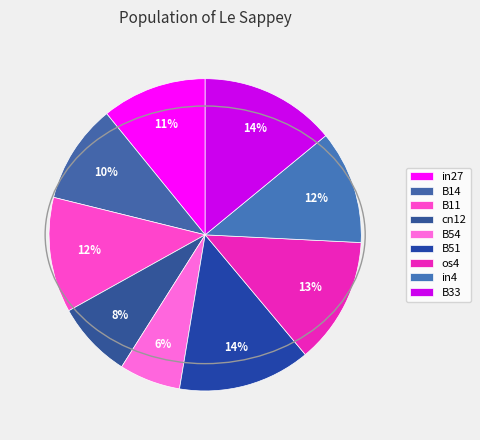

What is the smallest slice in the pie chart?

B54